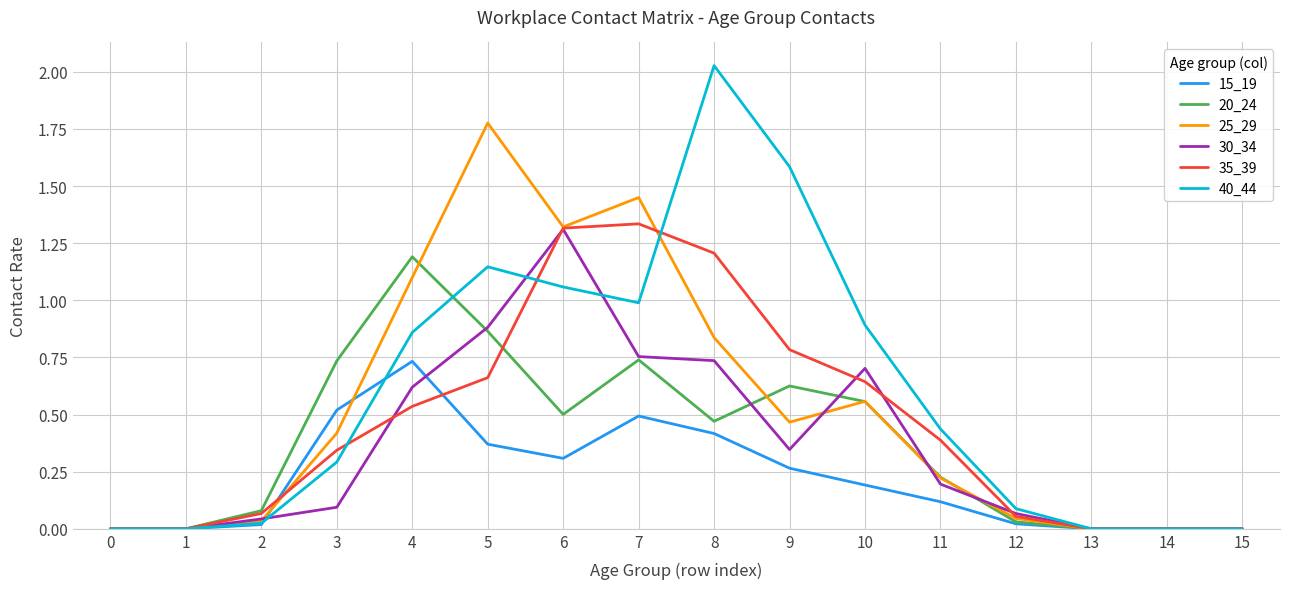

Is the value of 40_44 at 9 greater than the value of 20_24 at 13?

Yes